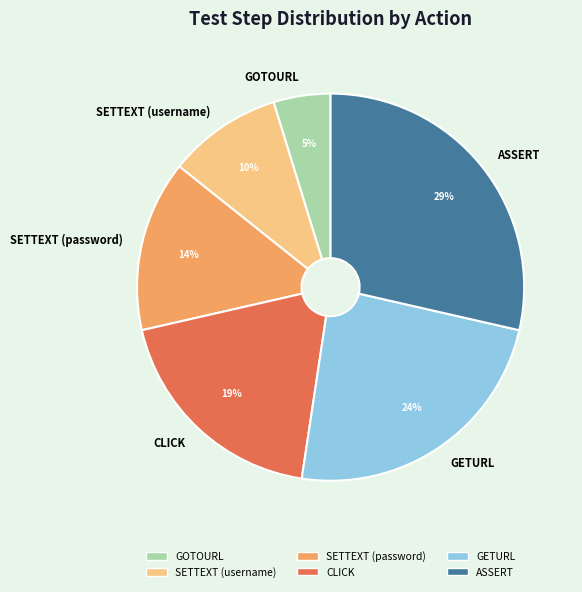

Is it true that GOTOURL is 5% of the pie?

True